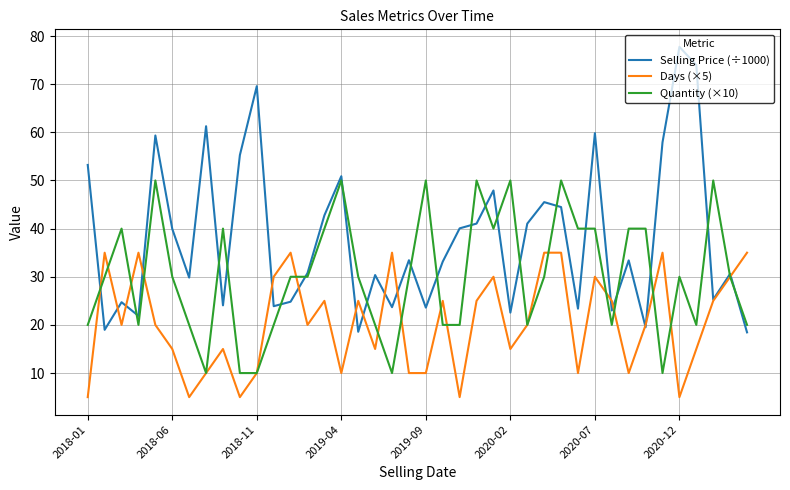

What is the lowest value of the Days (×5) series?

5.0